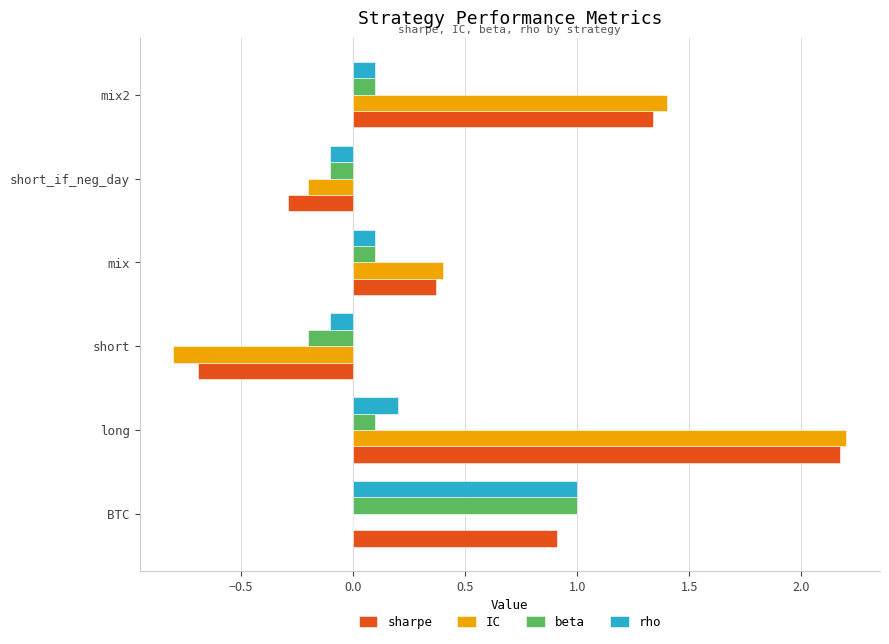

How many data points in beta are above 0?

4